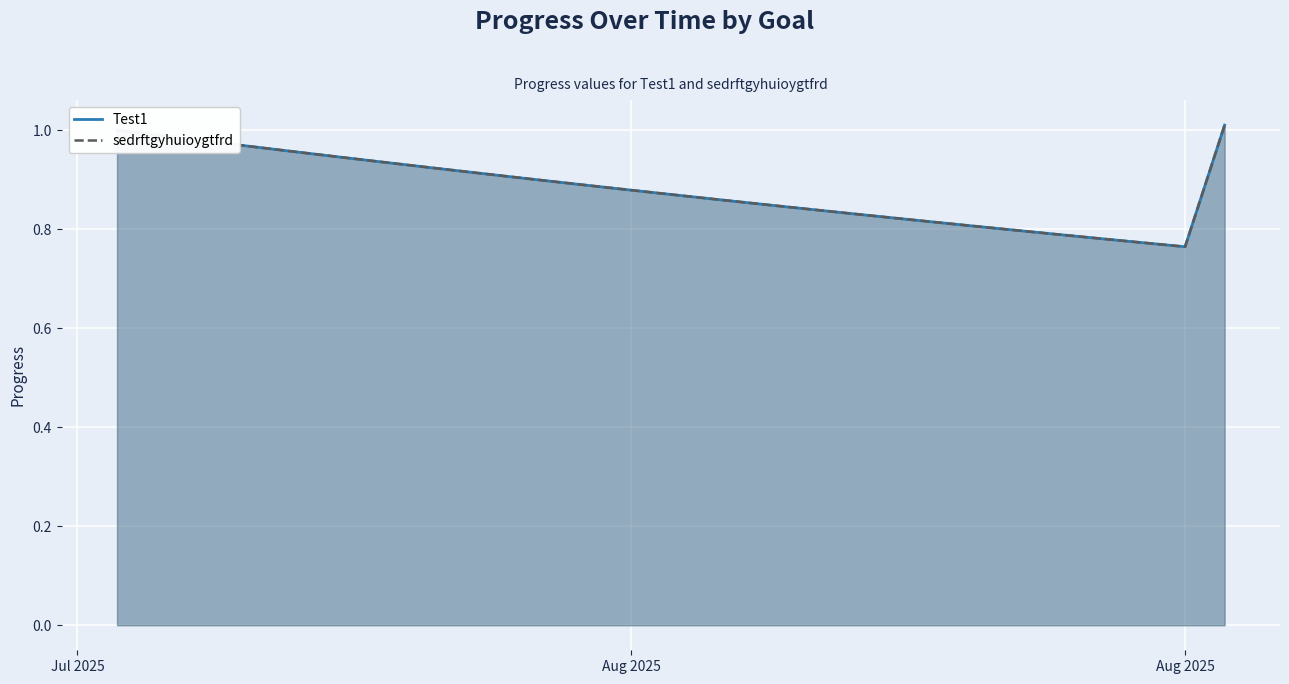

At which category does the chart reach its minimum across all series?

Aug 2025